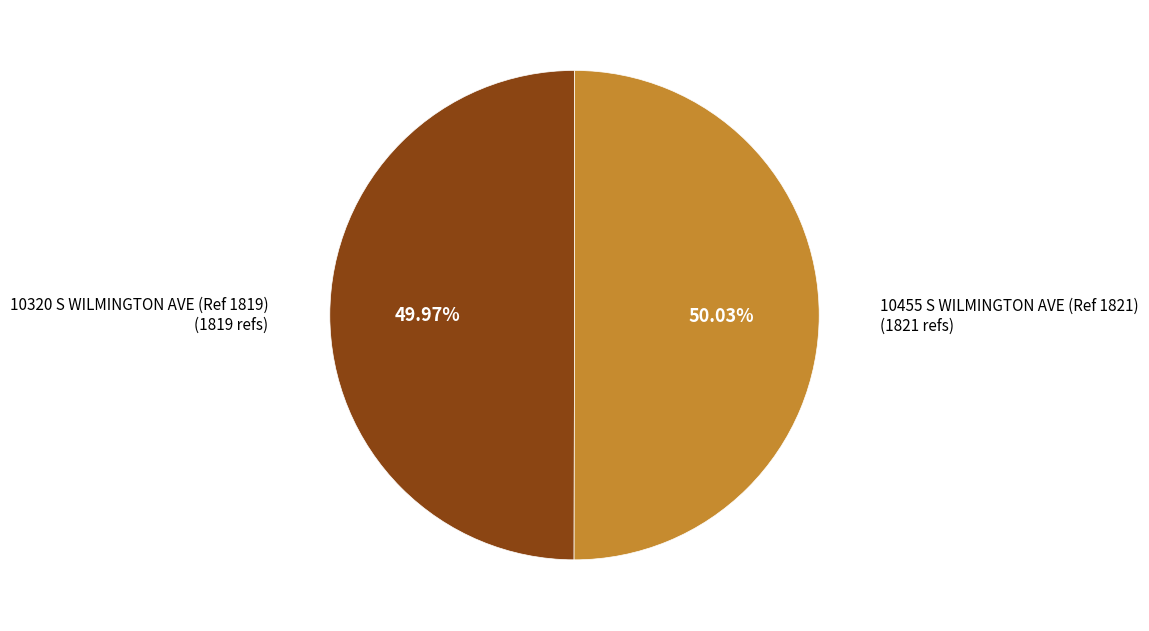

Does any single category account for the majority?

Yes